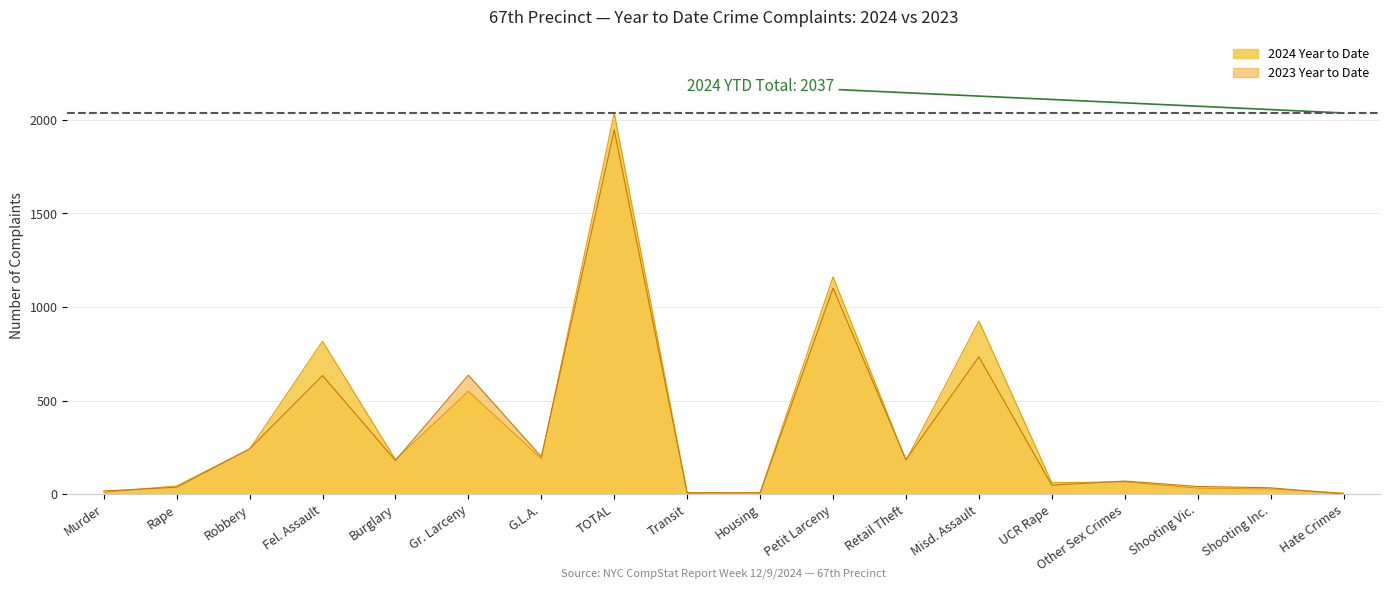

What is the average value of the 2024 Year to Date series?

364